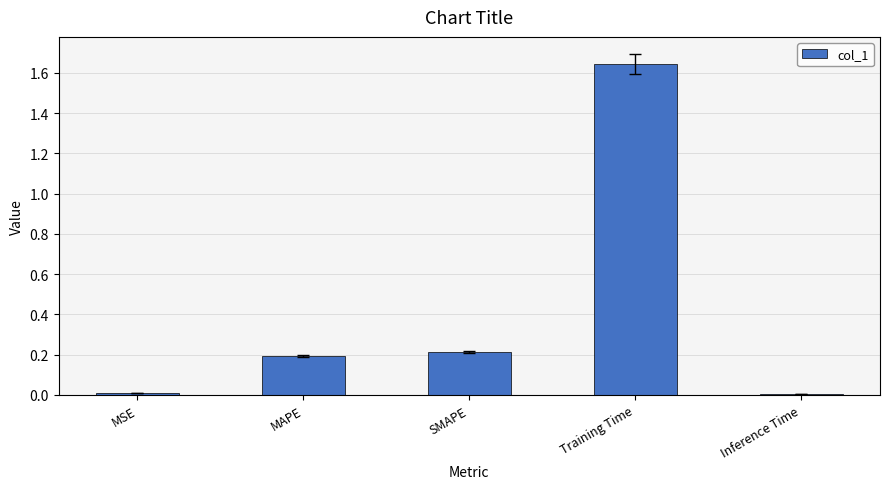

How many distinct data groups are displayed?

1